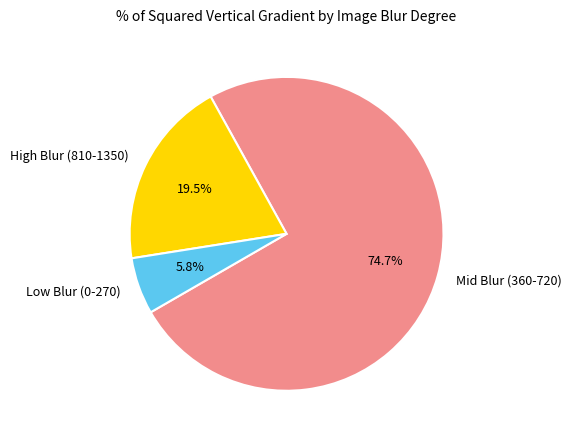

Between Mid Blur (360-720) and High Blur (810-1350), which is larger?

Mid Blur (360-720)